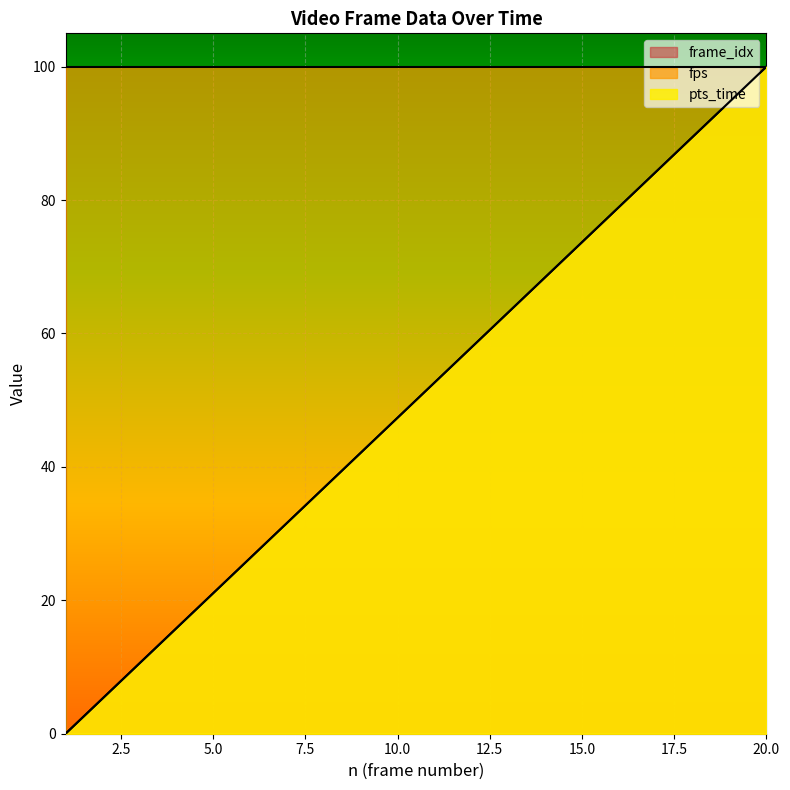

What is the approximate value of frame_idx at 4?

15.8